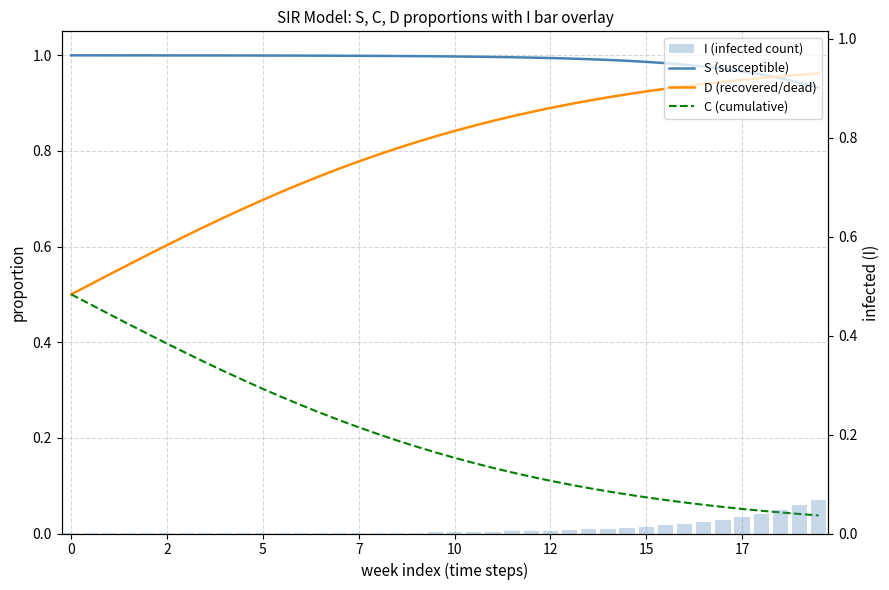

Reading right to left, what are all the values shown in this chart?

S (susceptible): 0.9	0.9	1.0	1.0	1.0	1.0	1.0	1.0	1.0	1.0	1.0	1.0	1.0	1.0	1.0	1.0	1.0	1.0	1.0	1.0	1.0	1.0	1.0	1.0	1.0	1.0	1.0	1.0	1.0	1.0	1.0	1.0	1.0	1.0	1.0	1.0	1.0	1.0	1.0	1.0
D (recovered/dead): 1.0	1.0	1.0	1.0	0.9	0.9	0.9	0.9	0.9	0.9	0.9	0.9	0.9	0.9	0.9	0.9	0.9	0.9	0.9	0.8	0.8	0.8	0.8	0.8	0.8	0.8	0.7	0.7	0.7	0.7	0.7	0.7	0.6	0.6	0.6	0.6	0.6	0.5	0.5	0.5
C (cumulative): 0.0	0.0	0.0	0.0	0.1	0.1	0.1	0.1	0.1	0.1	0.1	0.1	0.1	0.1	0.1	0.1	0.1	0.1	0.1	0.2	0.2	0.2	0.2	0.2	0.2	0.2	0.3	0.3	0.3	0.3	0.3	0.3	0.4	0.4	0.4	0.4	0.4	0.5	0.5	0.5
I (infected count): 0.1	0.1	0.0	0.0	0.0	0.0	0.0	0.0	0.0	0.0	0.0	0.0	0.0	0.0	0.0	0.0	0.0	0.0	0.0	0.0	0.0	0.0	0.0	0.0	0.0	0.0	0.0	0.0	0.0	0.0	0.0	0.0	0.0	0.0	0.0	0.0	0.0	0.0	0.0	0.0